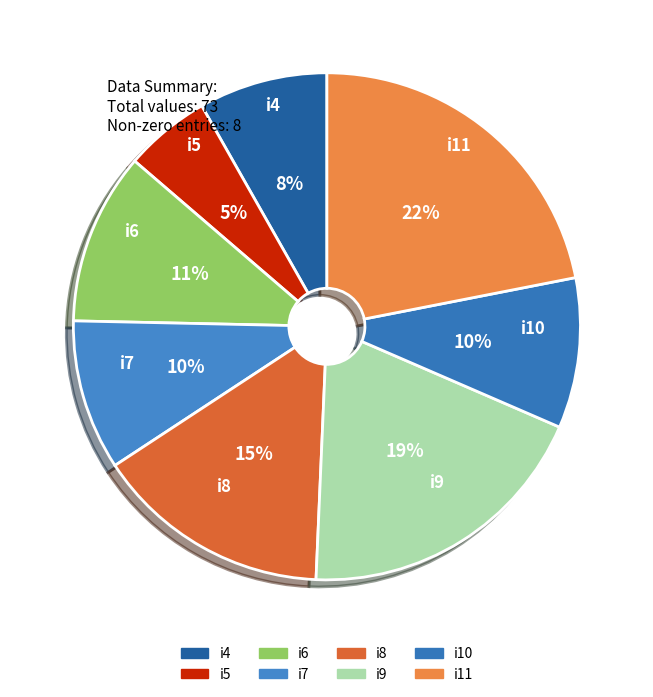

Do i4 and i6 together represent more than half of the pie?

No